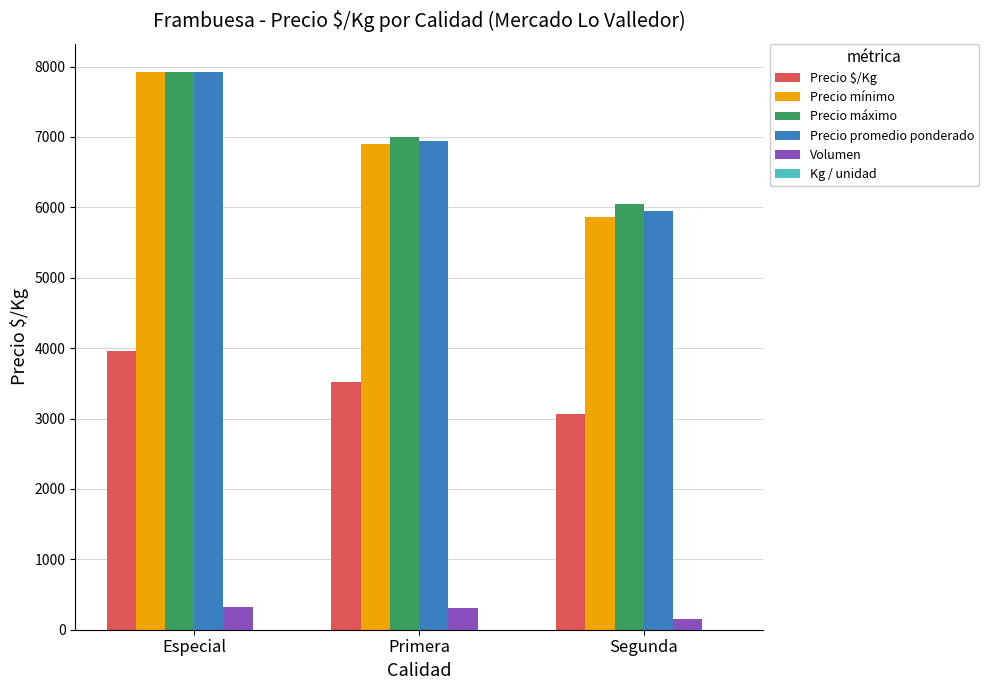

The Precio máximo series shows 6045 at Segunda. True or false?

True